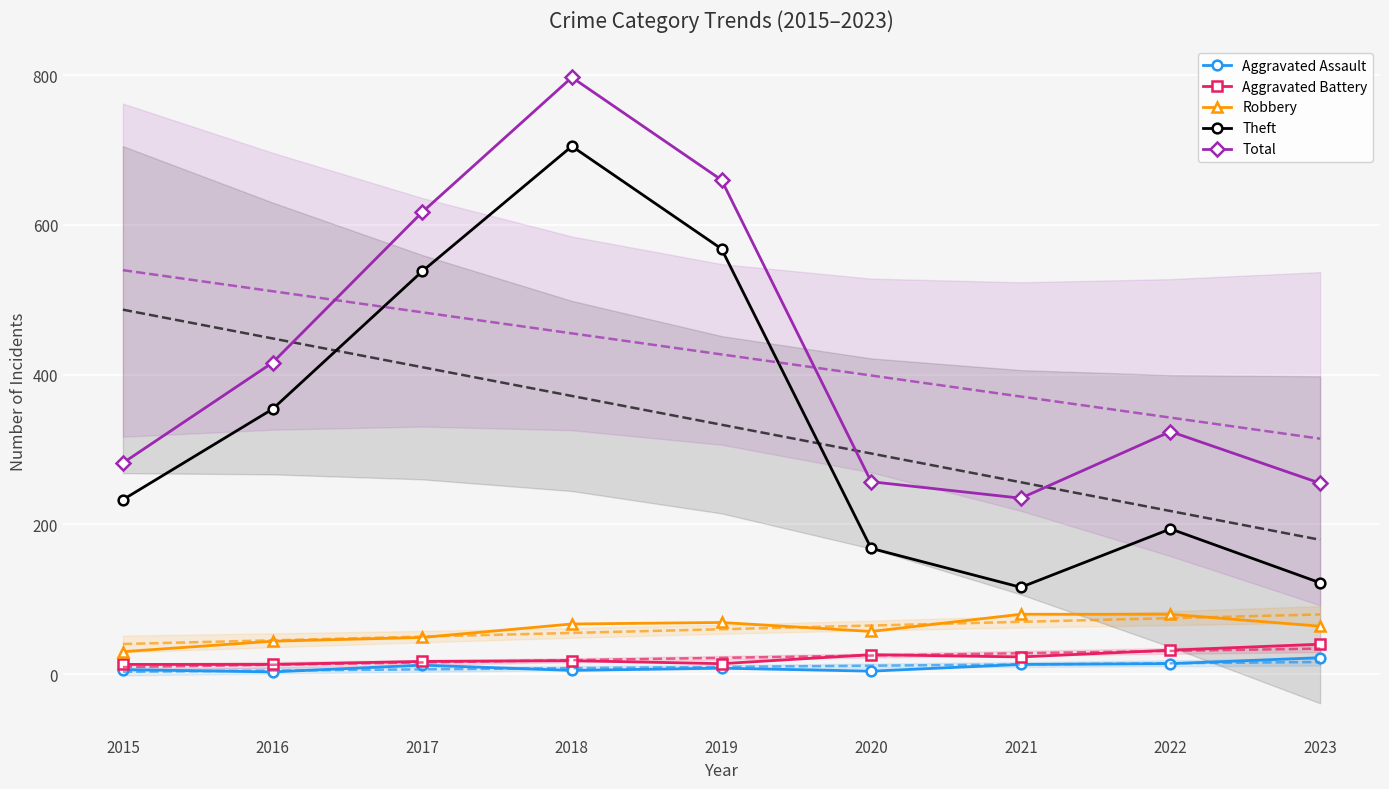

True or false: Aggravated Assault has a value of 3 at 2018.

False